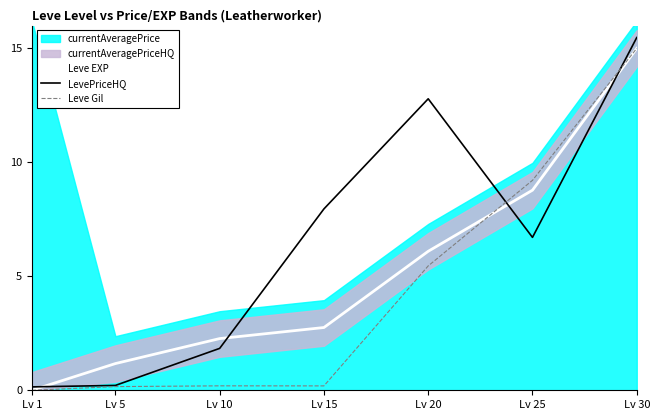

The Leve Gil series shows 0.2 at Lv 5. True or false?

True